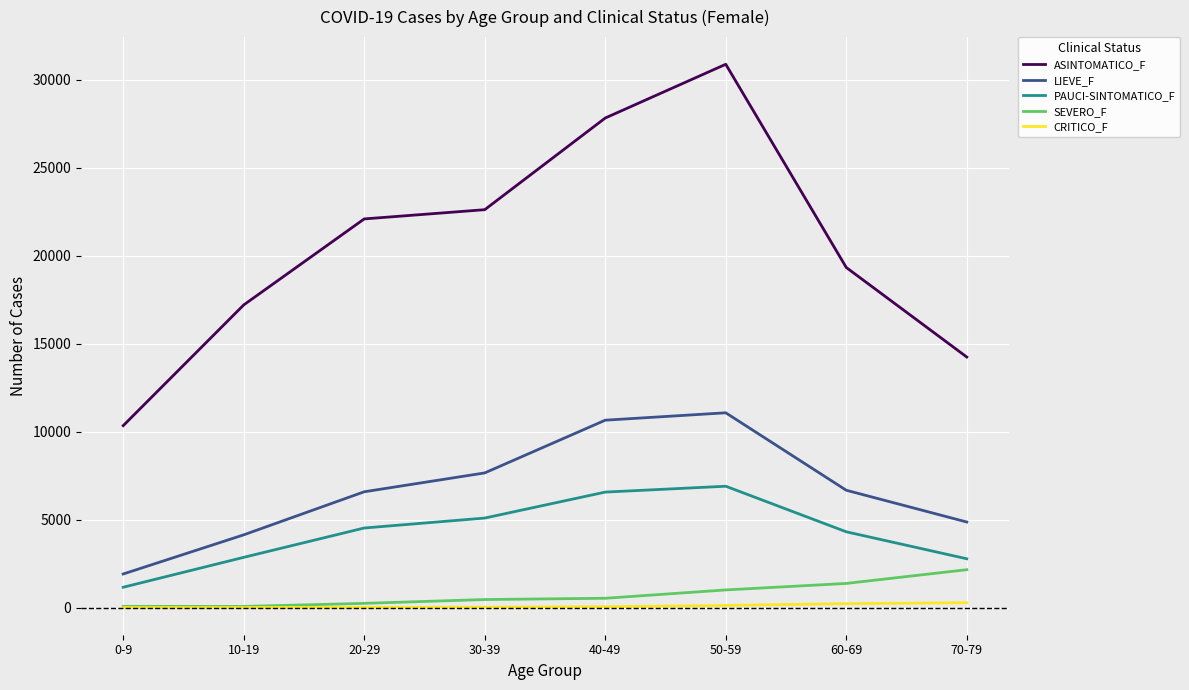

What is the difference between the maximum and minimum values in the PAUCI-SINTOMATICO_F series?

5741